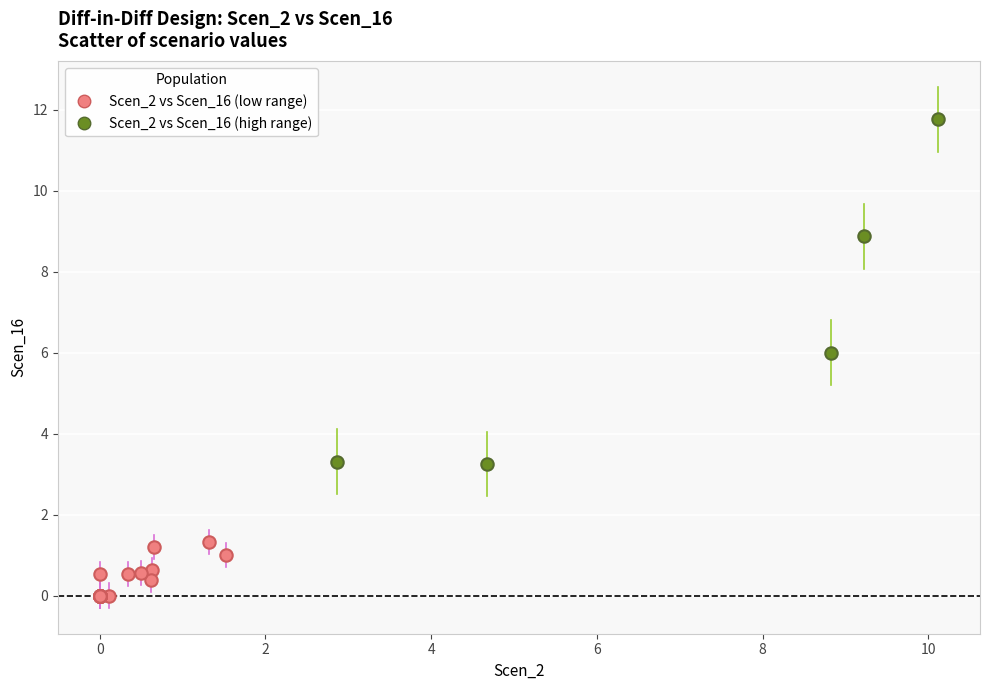

Which series contains the highest Y value?

Scen_2 vs Scen_16 (high range)